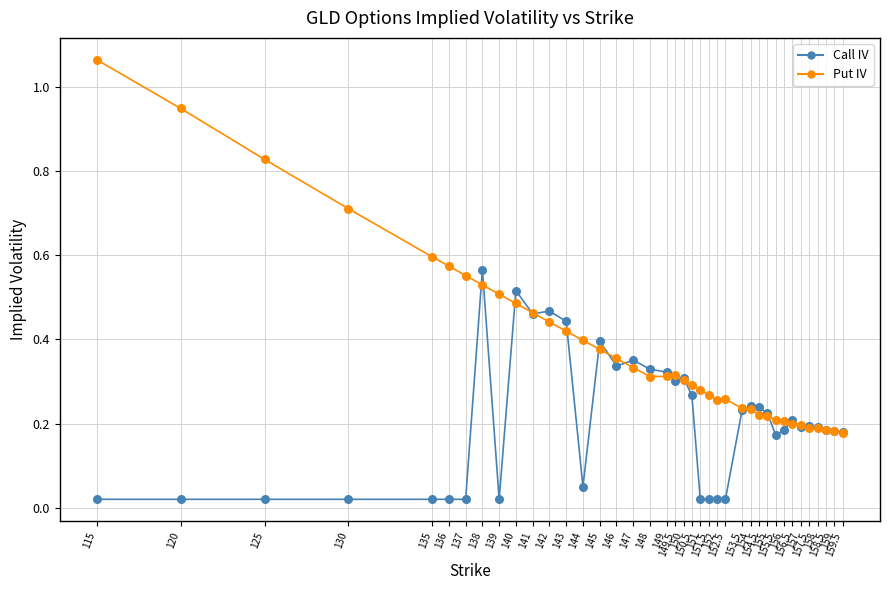

What are all the series names shown in the legend?

Call IV, Put IV